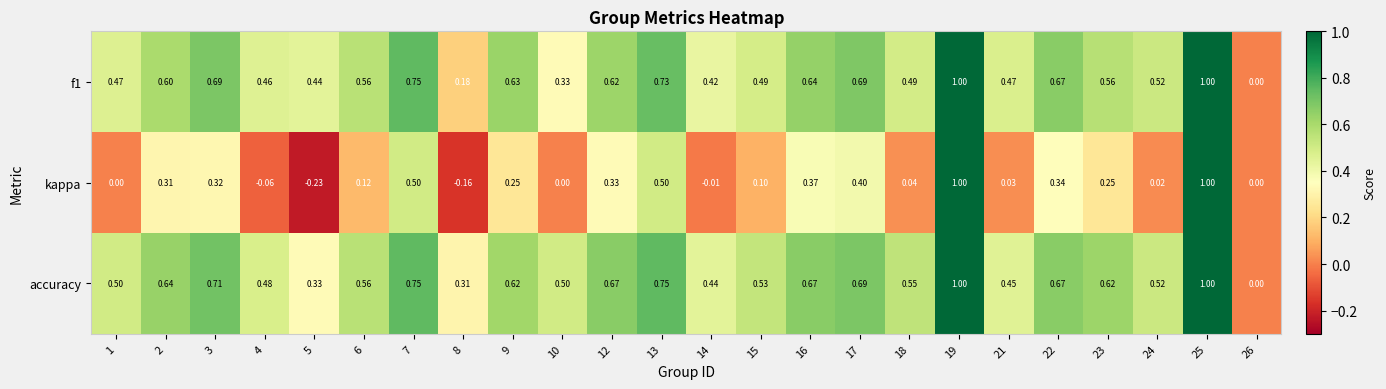

Is the value of kappa at 4 greater than the value of f1 at 15?

No